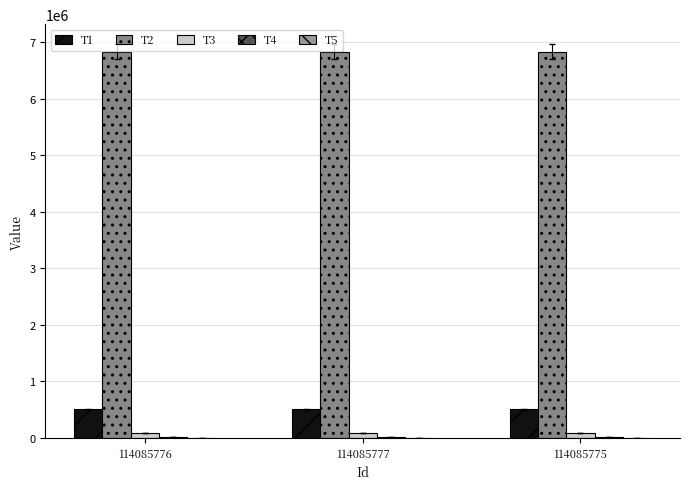

Count the number of categories in the chart.

3